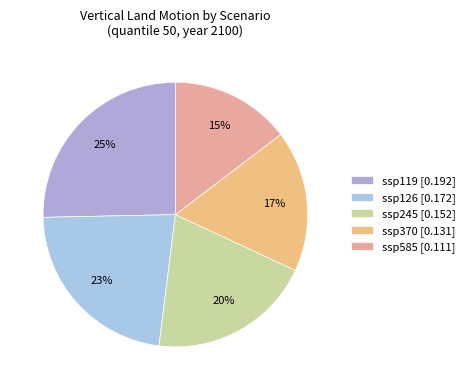

To the nearest percent, what percentage of the pie is ssp585?

15%